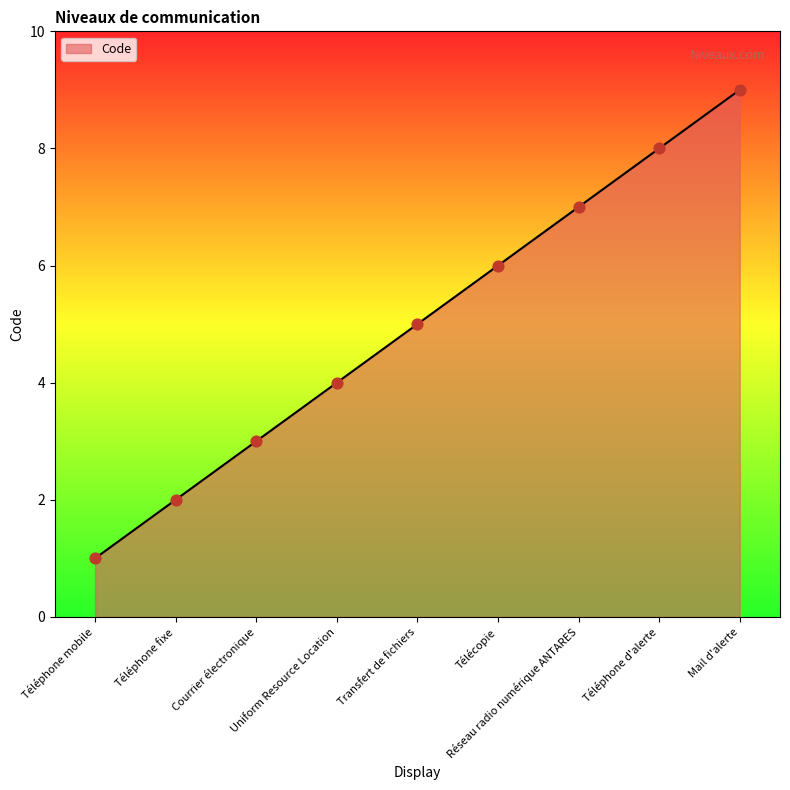

What is the change in value from Téléphone fixe to Transfert de fichiers?

+3